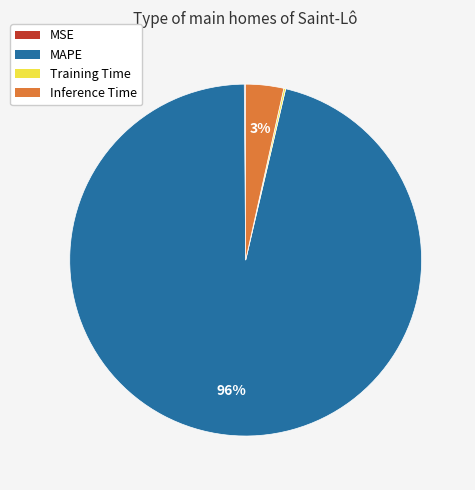

To the nearest percent, what percentage of the pie is Inference Time?

3%